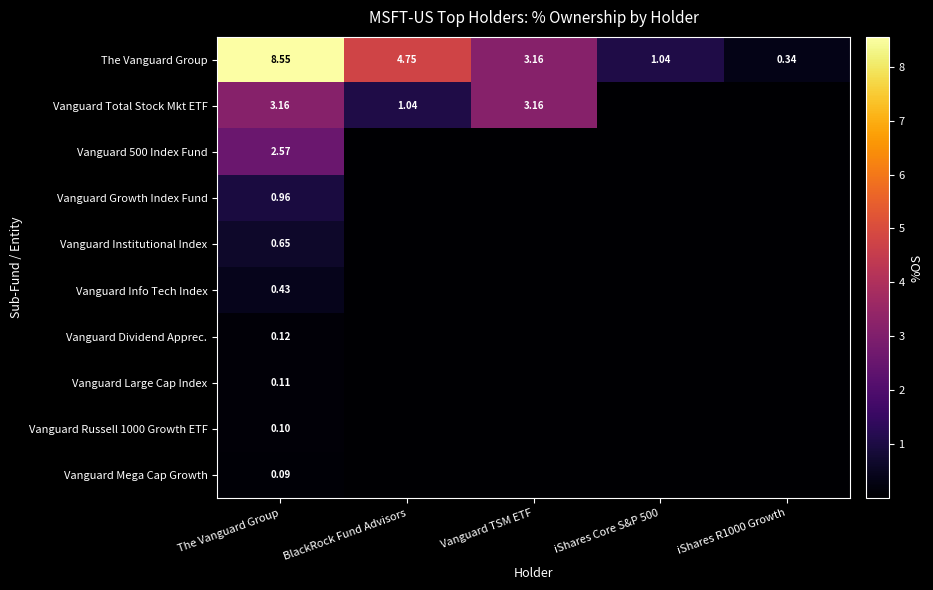

At which label does The Vanguard Group first exceed 3?

The Vanguard Group